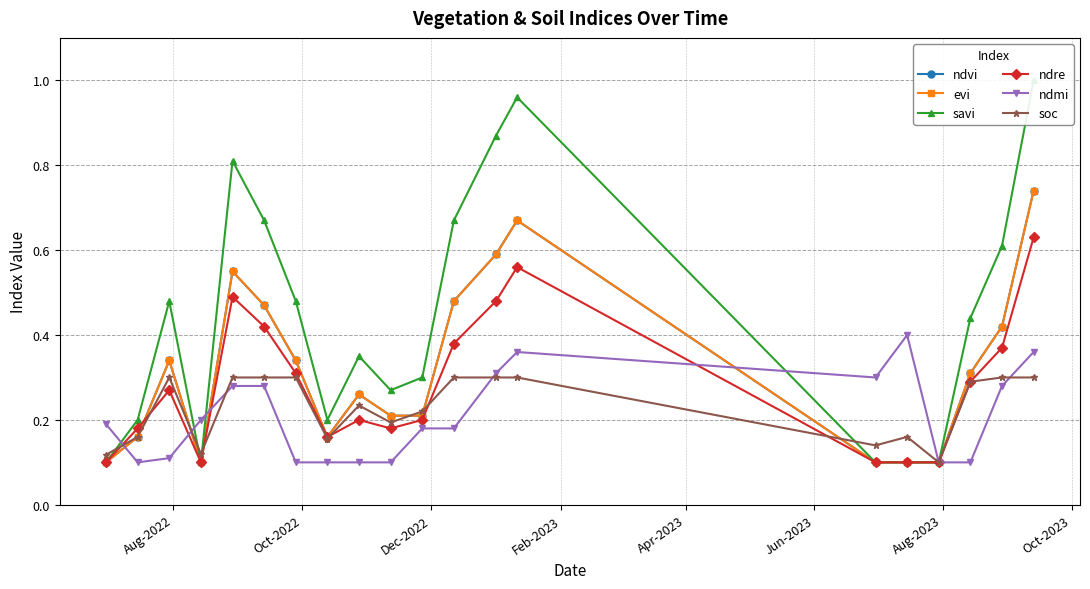

What is the value of the evi point at the 7th from the left?

0.3